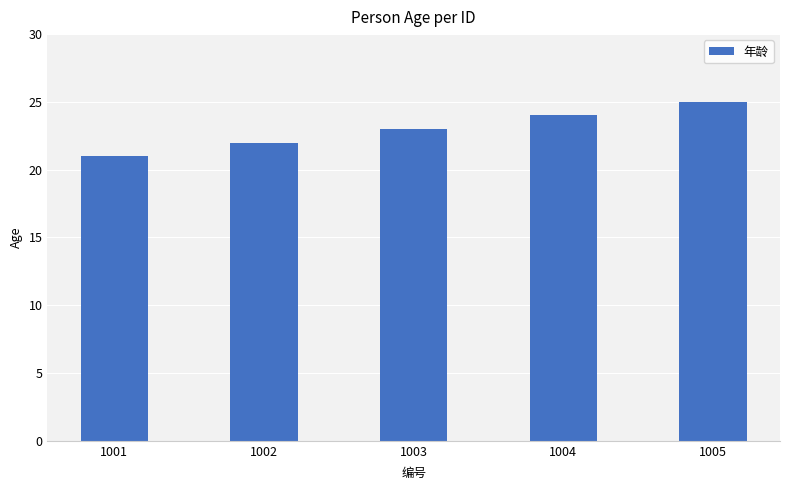

The chart shows a value of 24 at 1004. True or false?

True